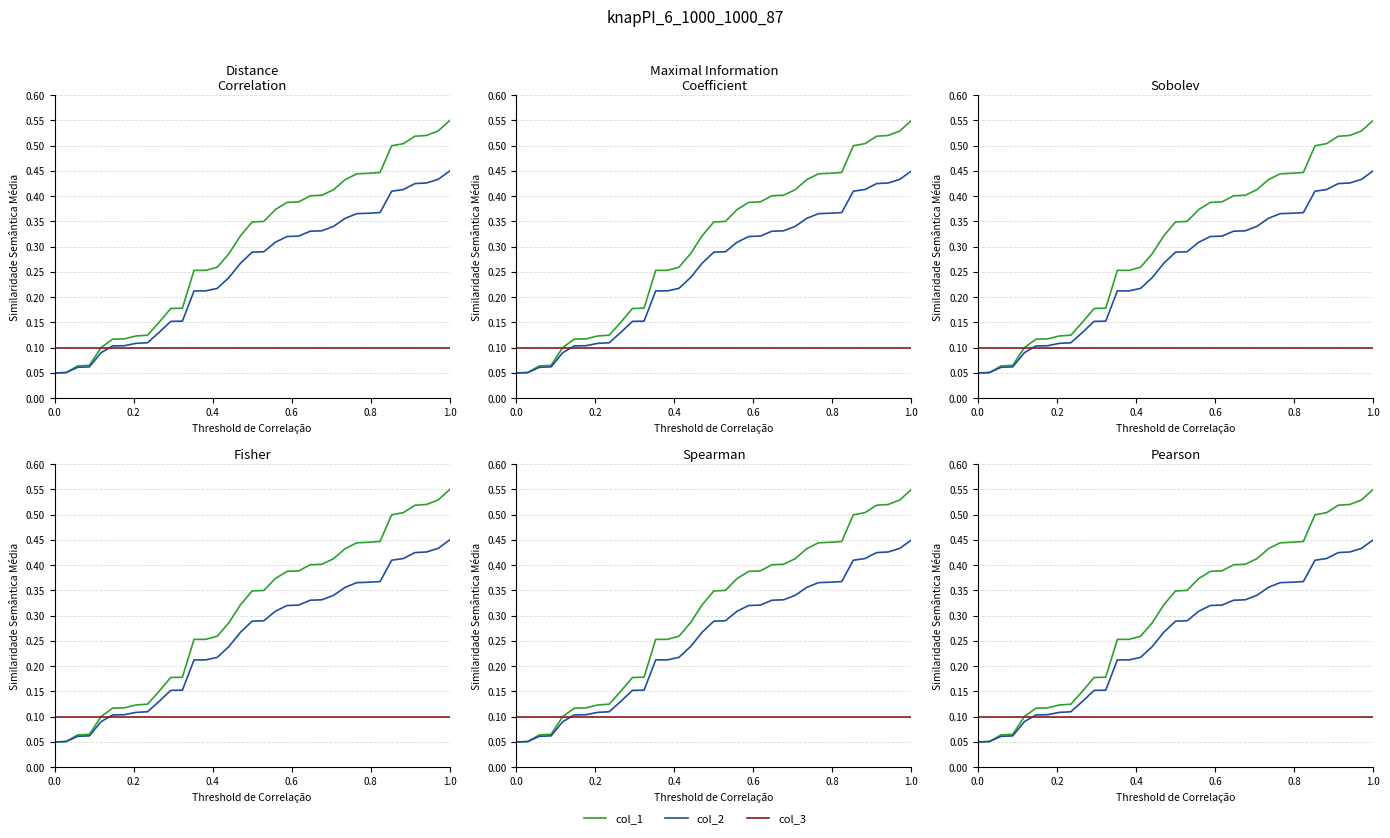

How many col_1 values are between 0 and 1?

35